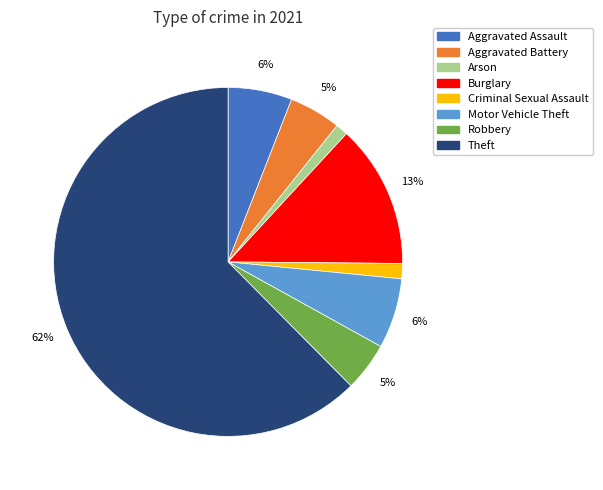

What percentage is the Motor Vehicle Theft slice, to the nearest percent?

6%